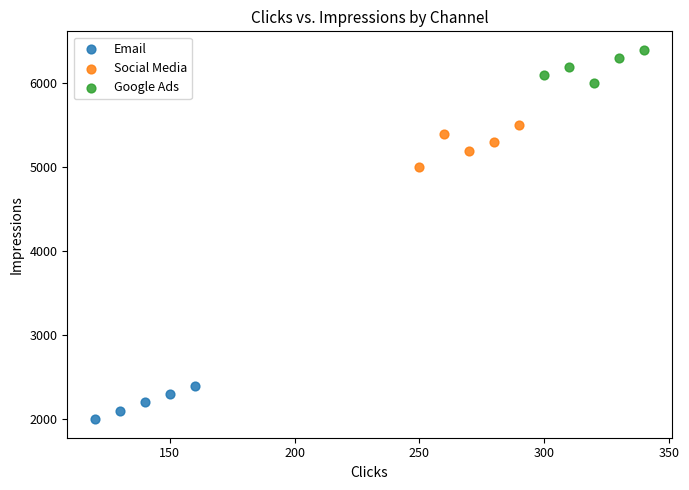

Which series has the widest spread of Y values?

Social Media